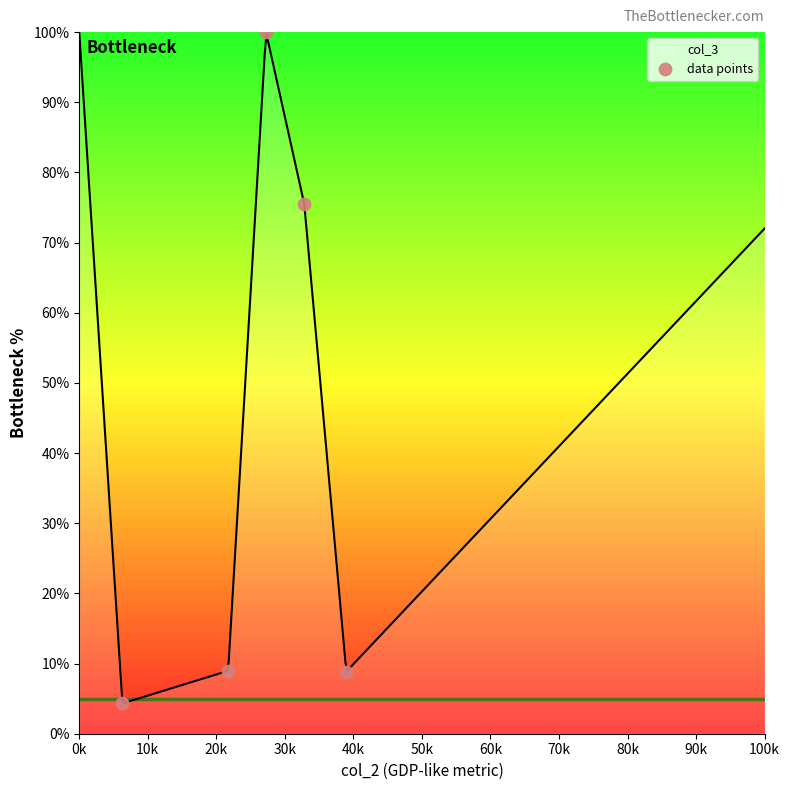

What is the lowest value of the col_3 series?

4.4